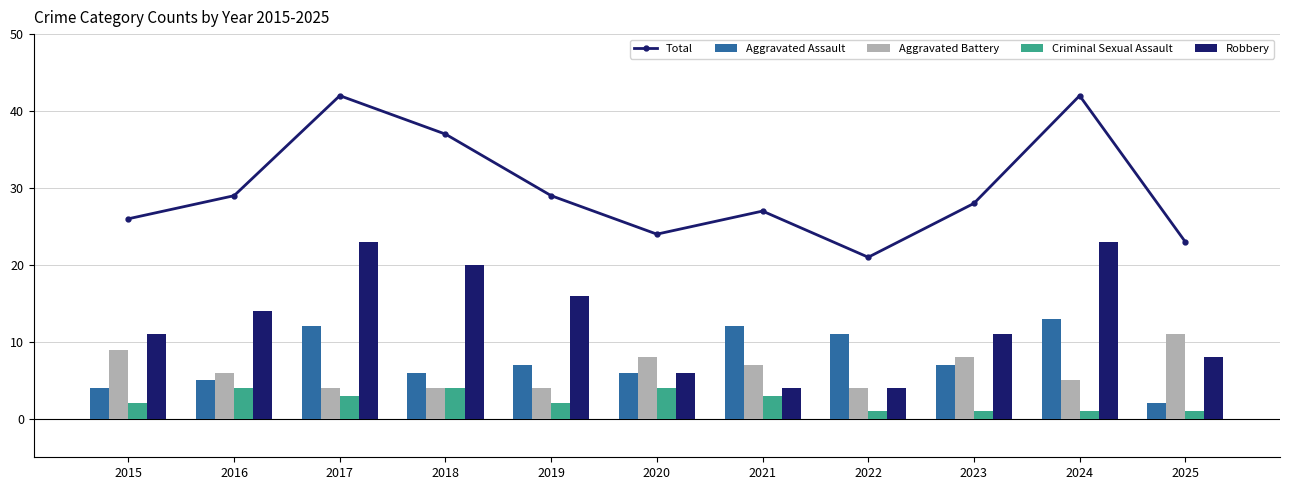

Count the Robbery values in the range 6 to 20.

7